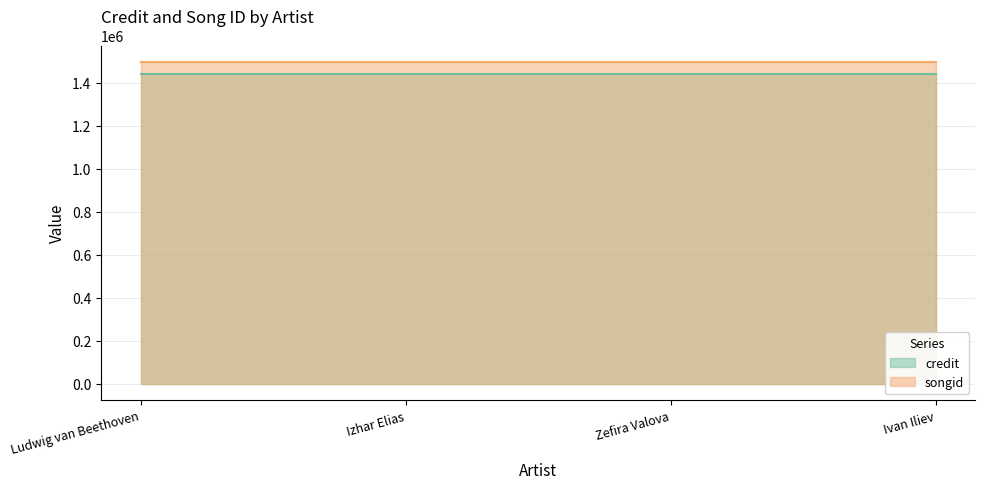

True or false: songid and credit intersect in this chart.

False